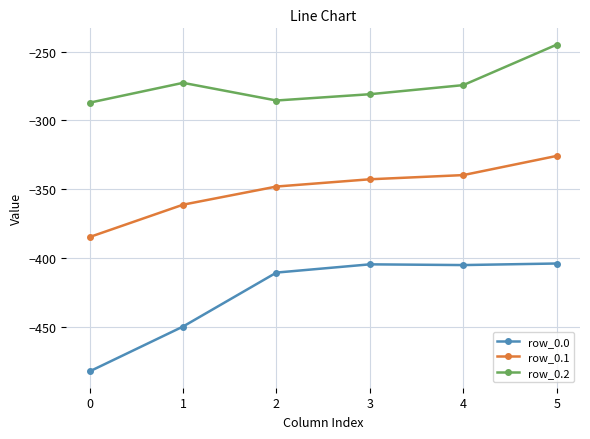

At which category does row_0.0 reach its first local valley?

4